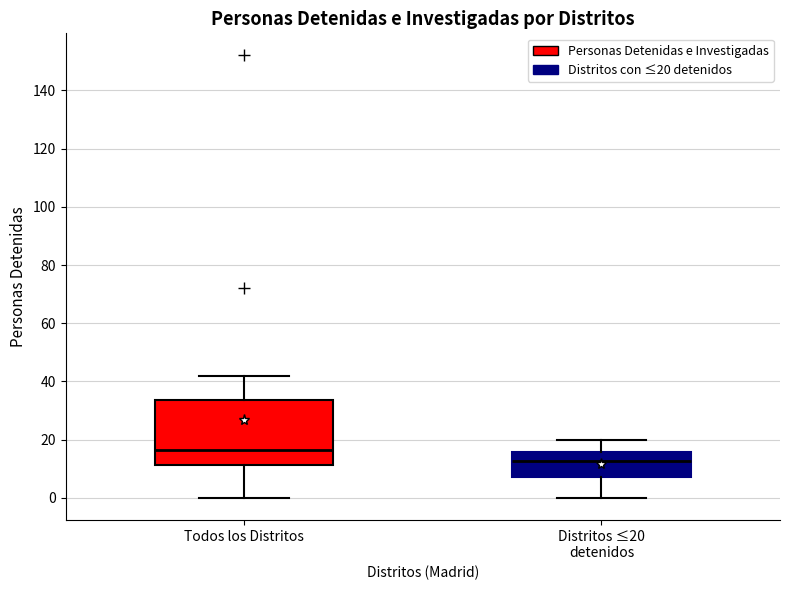

Where is the upper edge of the box for Todos los Distritos on the y-axis? The values are not printed on the chart, so give them approximately, as read against the axis.

34